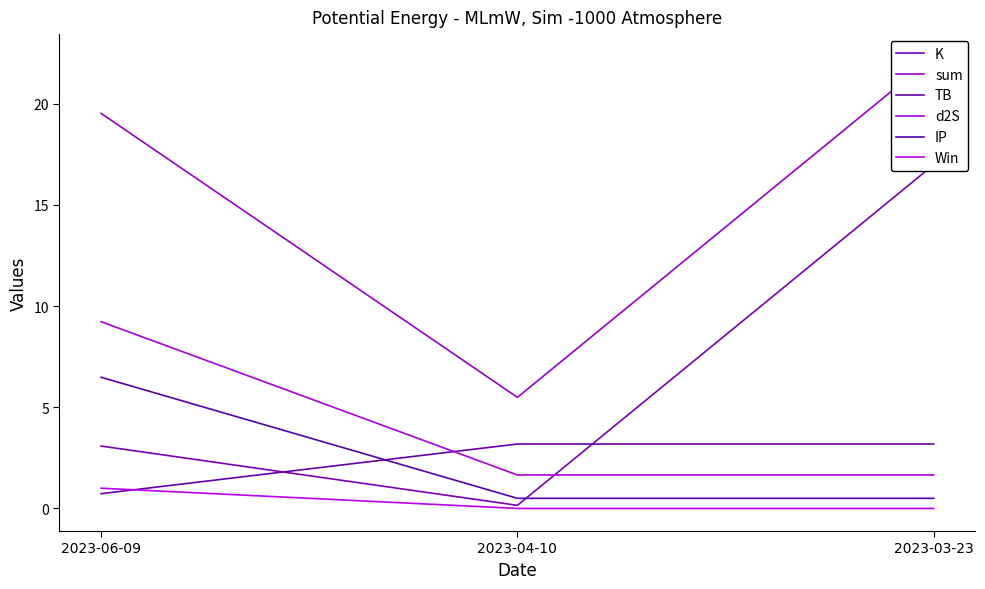

What are all the series names shown in the legend?

K, sum, TB, d2S, IP, Win